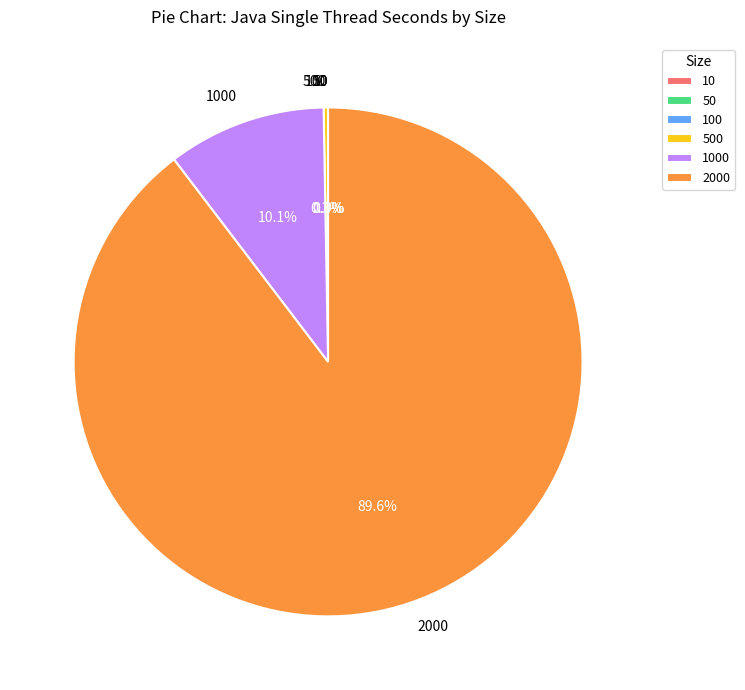

Which category has the biggest portion of the pie?

2000